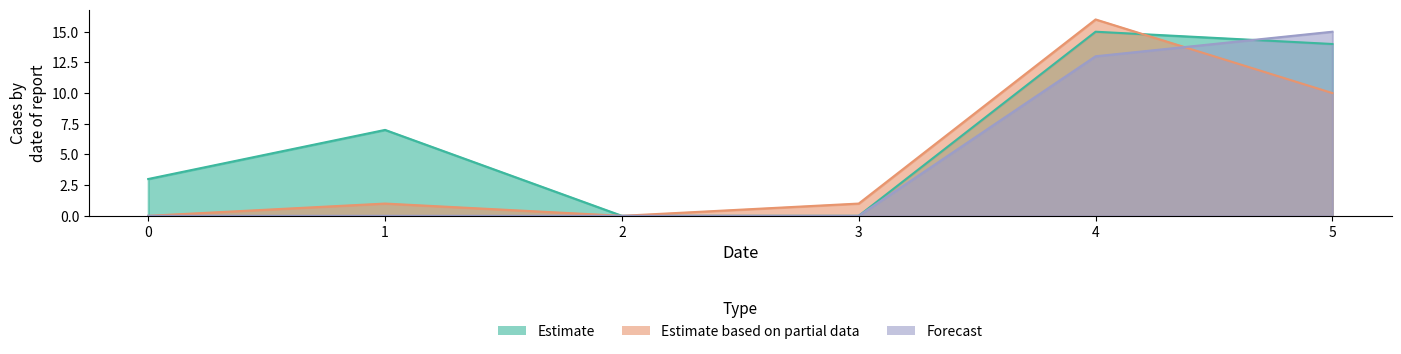

What is the sum of all Forecast values?

28